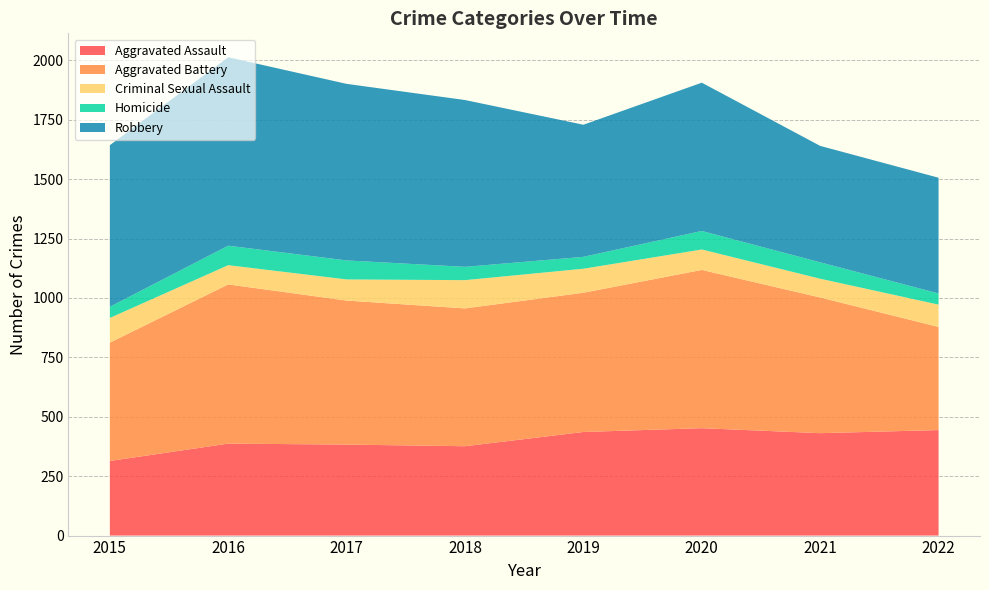

Reading left to right, list all the values displayed in this chart.

Aggravated Assault: 2015=314	2016=387	2017=383	2018=376	2019=436	2020=452	2021=431	2022=444
Aggravated Battery: 2015=498	2016=670	2017=606	2018=580	2019=586	2020=666	2021=571	2022=434
Criminal Sexual Assault: 2015=104	2016=81	2017=89	2018=119	2019=101	2020=86	2021=79	2022=94
Homicide: 2015=47	2016=82	2017=80	2018=56	2019=50	2020=78	2021=69	2022=47
Robbery: 2015=680	2016=793	2017=743	2018=702	2019=556	2020=624	2021=490	2022=487